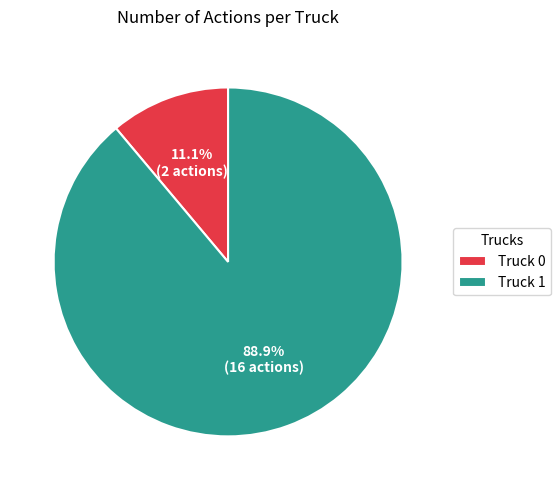

Rank the categories by value from lowest to highest.

Truck 0, Truck 1